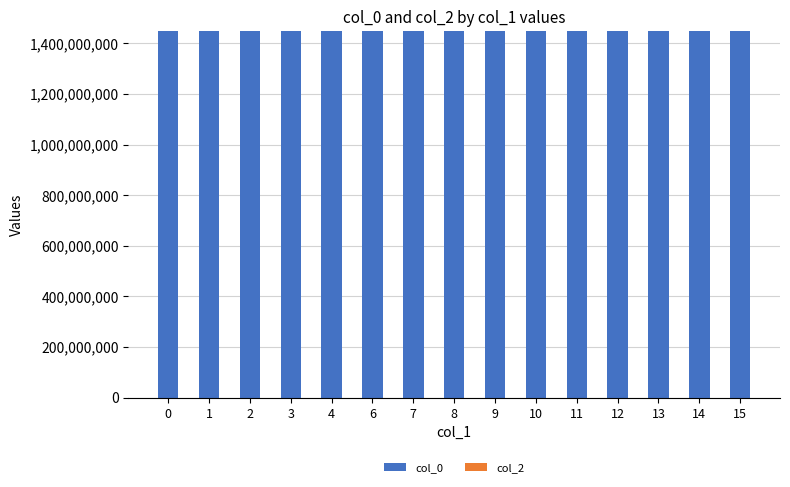

Approximately how many times larger is the value at 14 compared to 15?

1.0